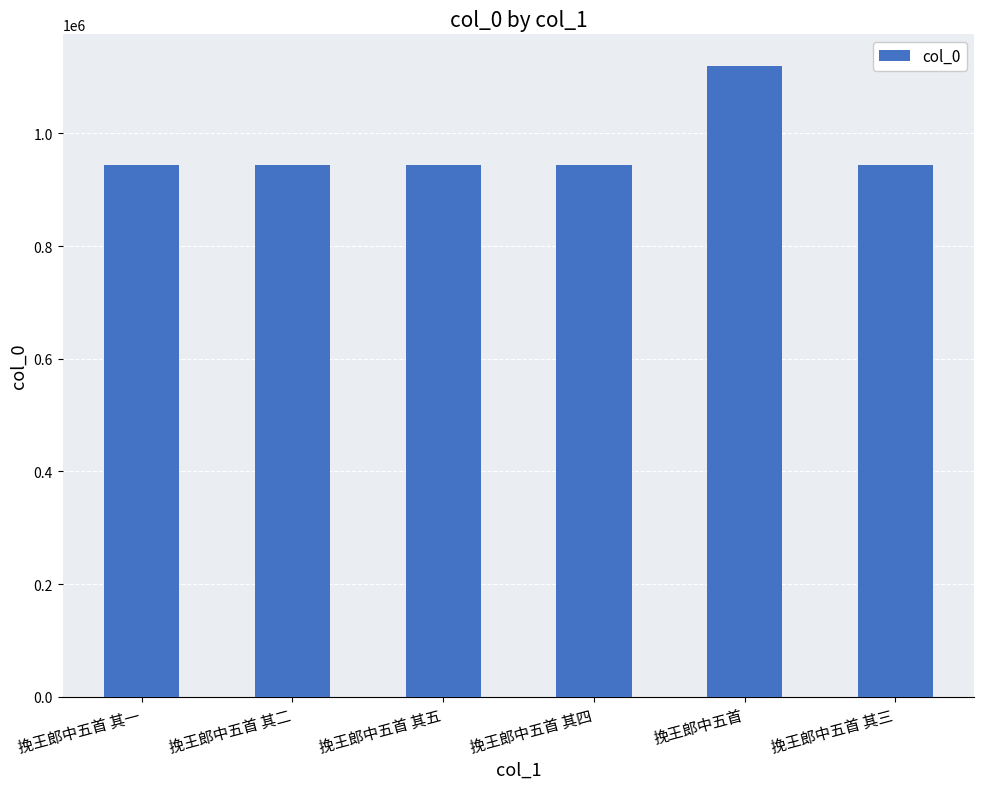

How many bars are there in total?

6